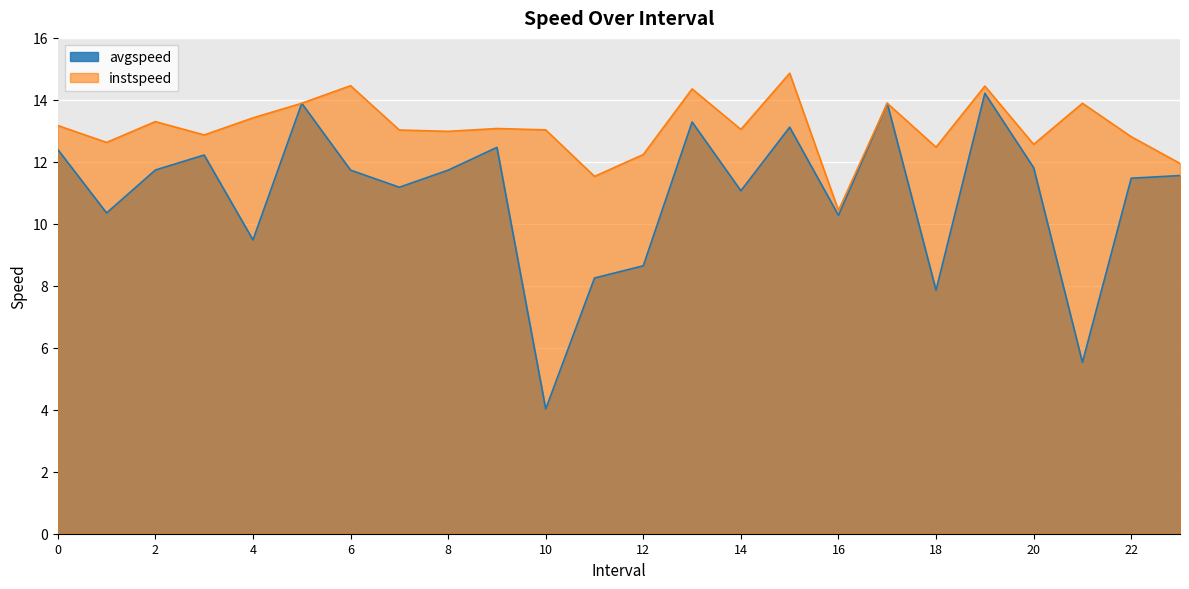

Reading right to left, list all the values displayed in this chart.

avgspeed: 23=11.6	22=11.5	21=5.5	20=11.8	19=14.2	18=7.9	17=13.9	16=10.3	15=13.1	14=11.1	13=13.3	12=8.6	11=8.3	10=4.0	9=12.5	8=11.7	7=11.2	6=11.7	5=13.9	4=9.5	3=12.2	2=11.7	1=10.4	0=12.4
instspeed: 23=11.9	22=12.8	21=13.9	20=12.6	19=14.4	18=12.5	17=13.9	16=10.4	15=14.9	14=13.0	13=14.4	12=12.2	11=11.5	10=13.0	9=13.1	8=13.0	7=13.0	6=14.5	5=13.9	4=13.4	3=12.9	2=13.3	1=12.6	0=13.2